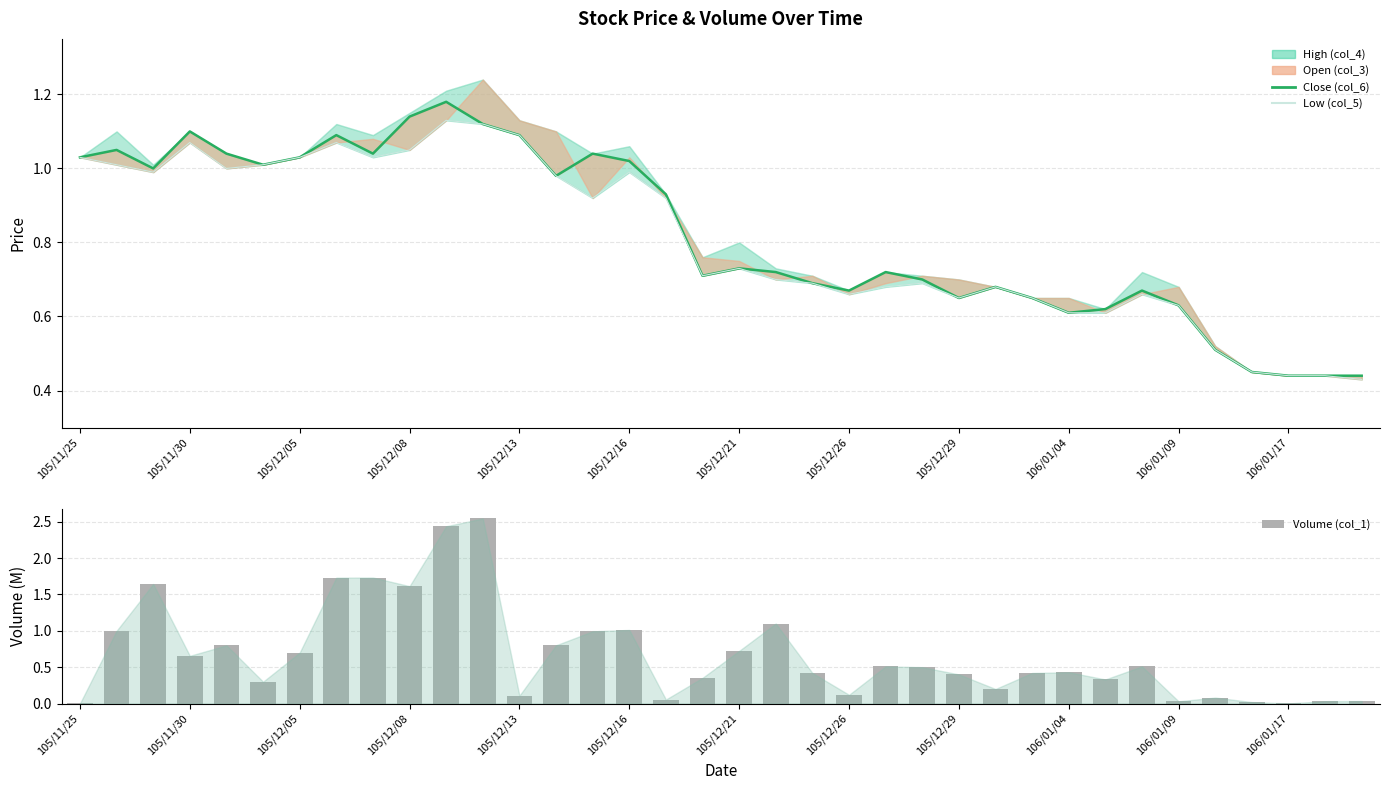

Where is Low (col_5) nearest to the value 0?

35